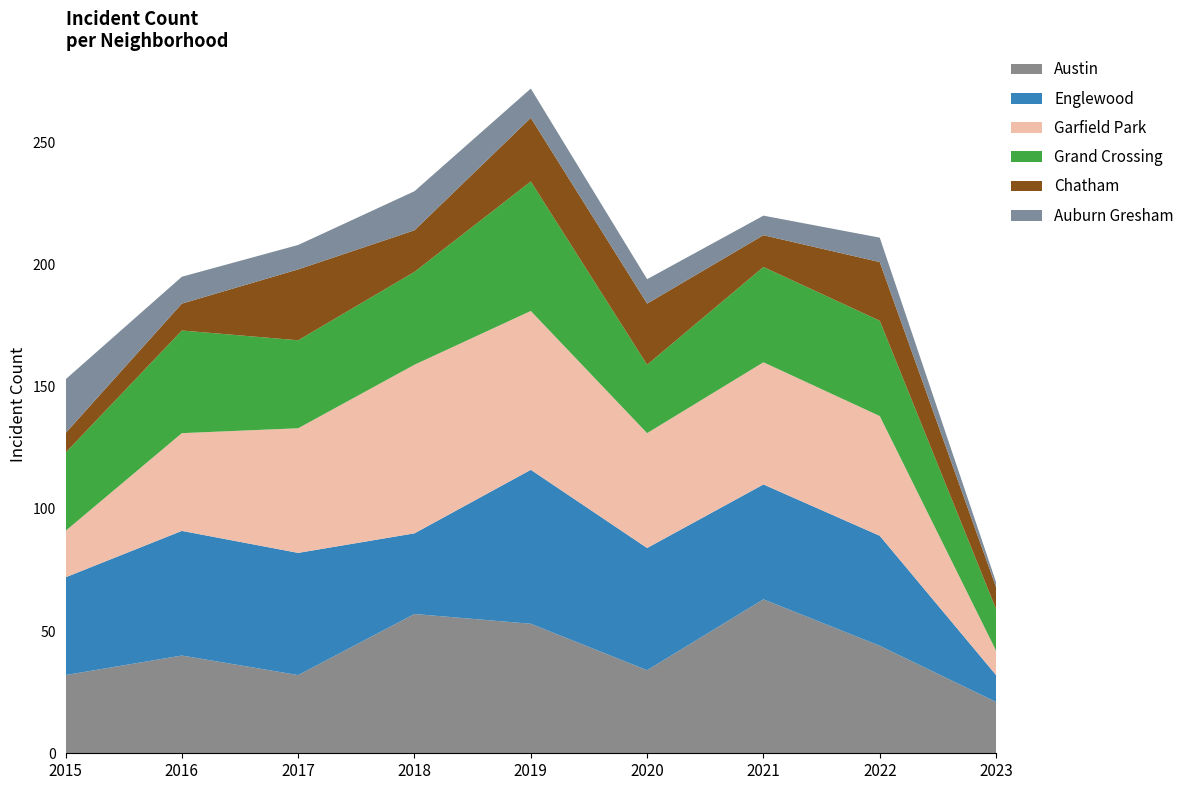

Reading left to right, transcribe all the data shown in this chart.

Austin: 32	40	32	57	53	34	63	44	21
Englewood: 40	51	50	33	63	50	47	45	11
Garfield Park: 19	40	51	69	65	47	50	49	10
Grand Crossing: 32	42	36	38	53	28	39	39	17
Chatham: 8	11	29	17	26	25	13	24	9
Auburn Gresham: 22	11	10	16	12	10	8	10	2